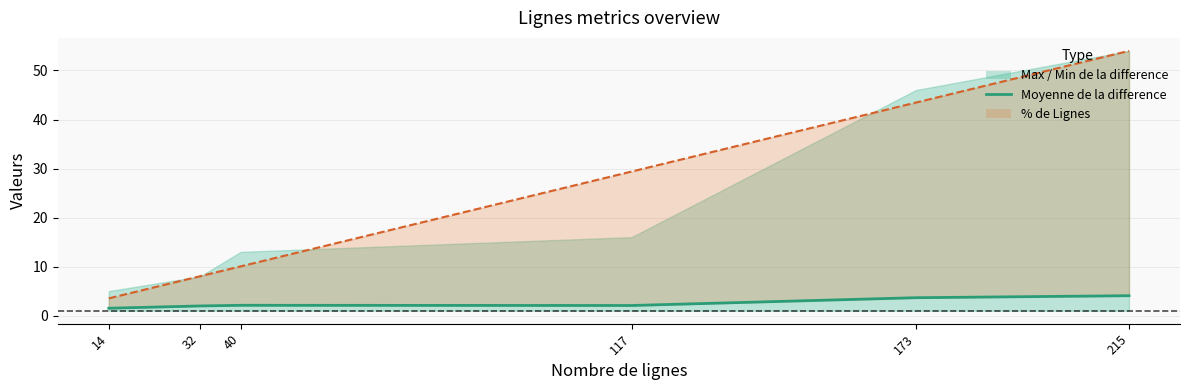

How many categories are shown in the chart?

6